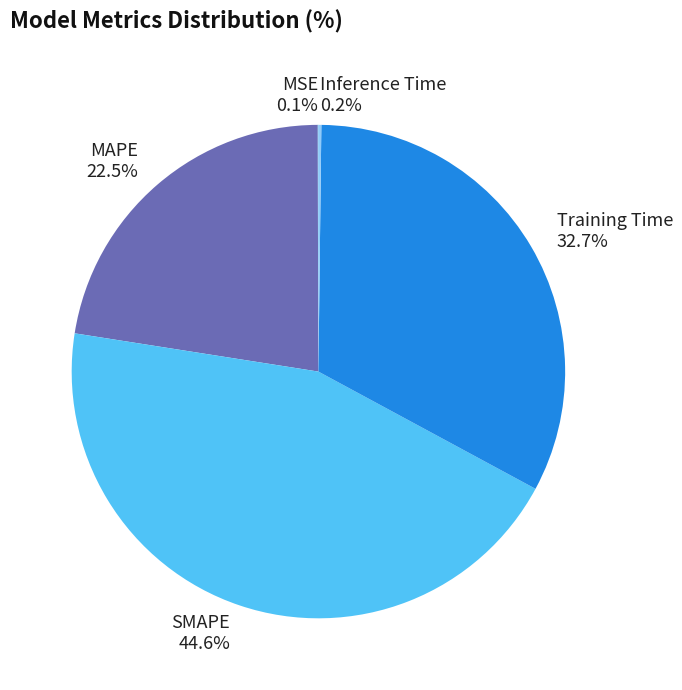

What portion of the pie excludes Training Time?

67.3%